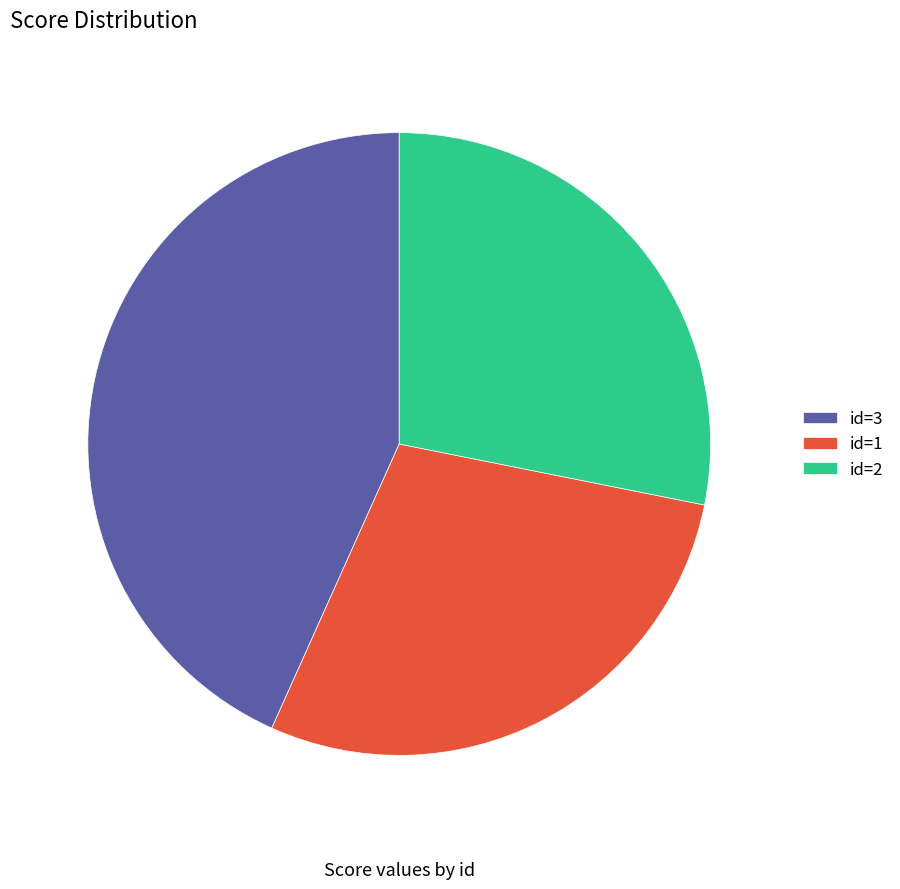

Which has a higher value, id=3 or id=1?

id=3